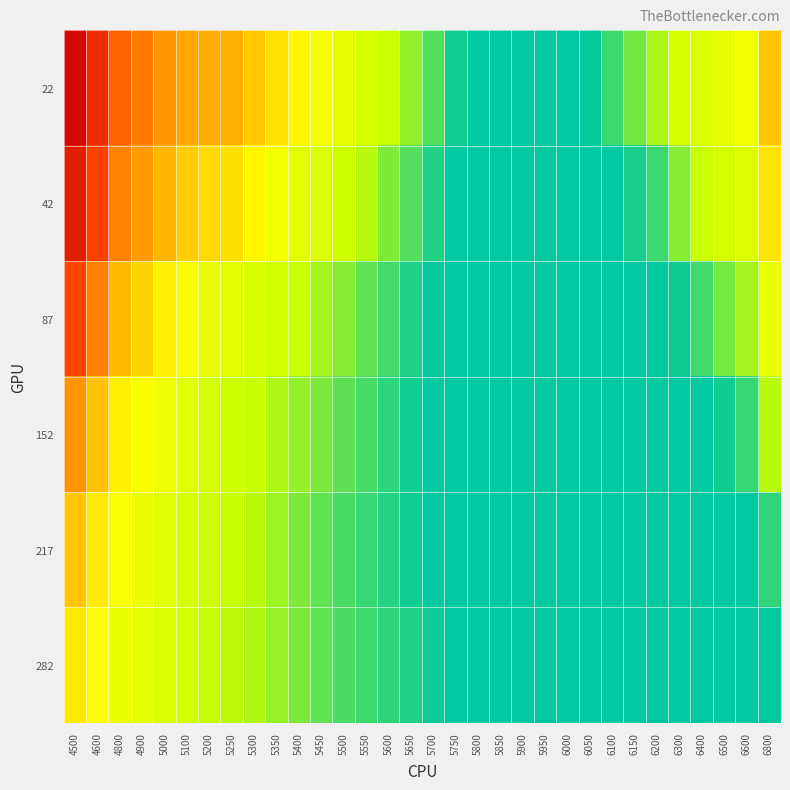

Rank the series by their maximum value, from lowest to highest.

282, 217, 152, 87, 42, 22